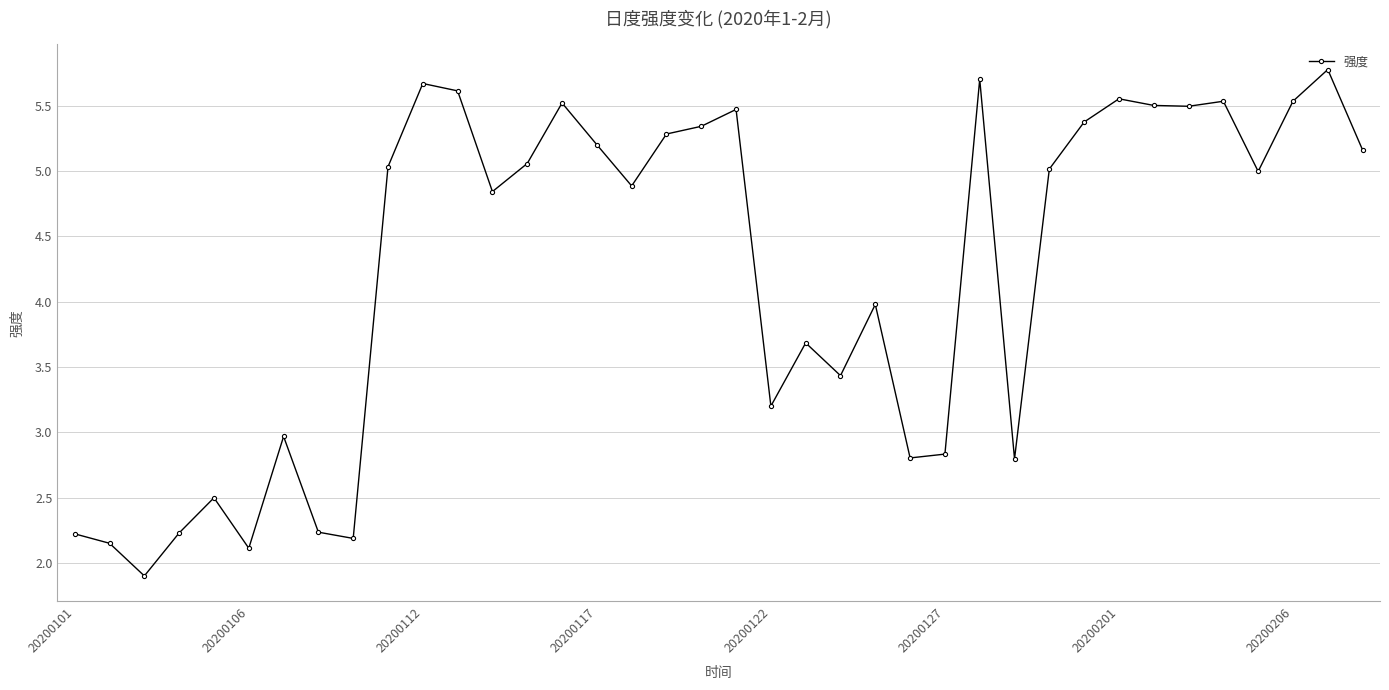

Does the chart display data point markers on the line(s)?

Yes